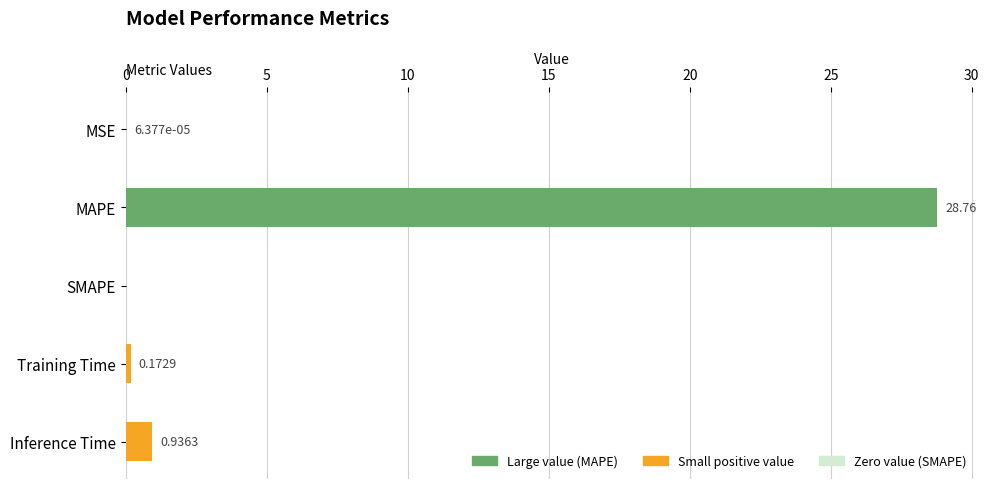

Which label corresponds to the largest value in the chart?

MAPE